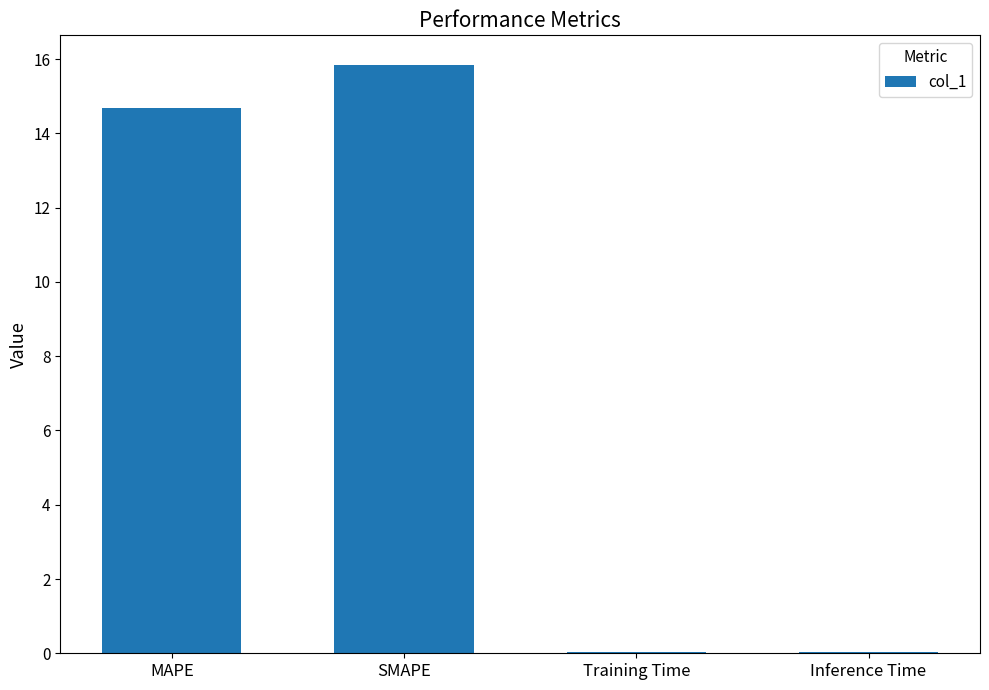

What is the sum of all values?

30.6